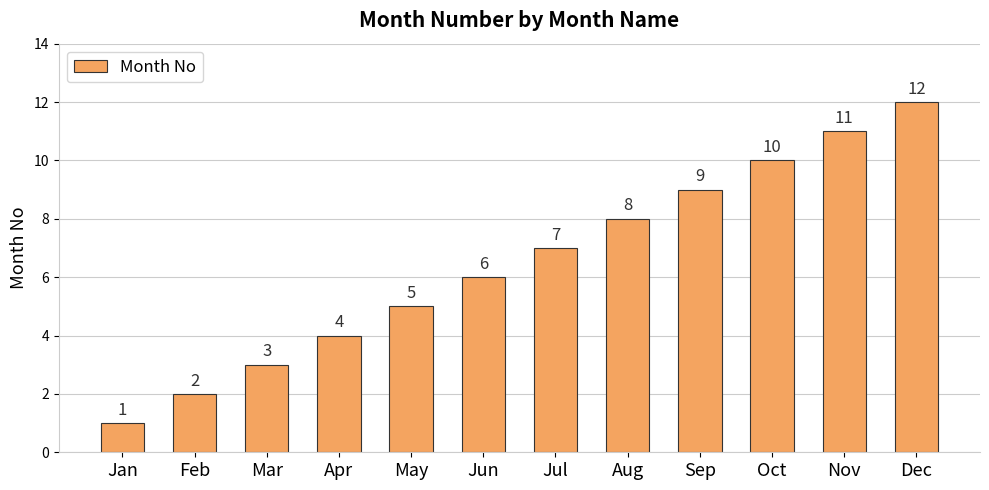

How many bars are there in total?

12